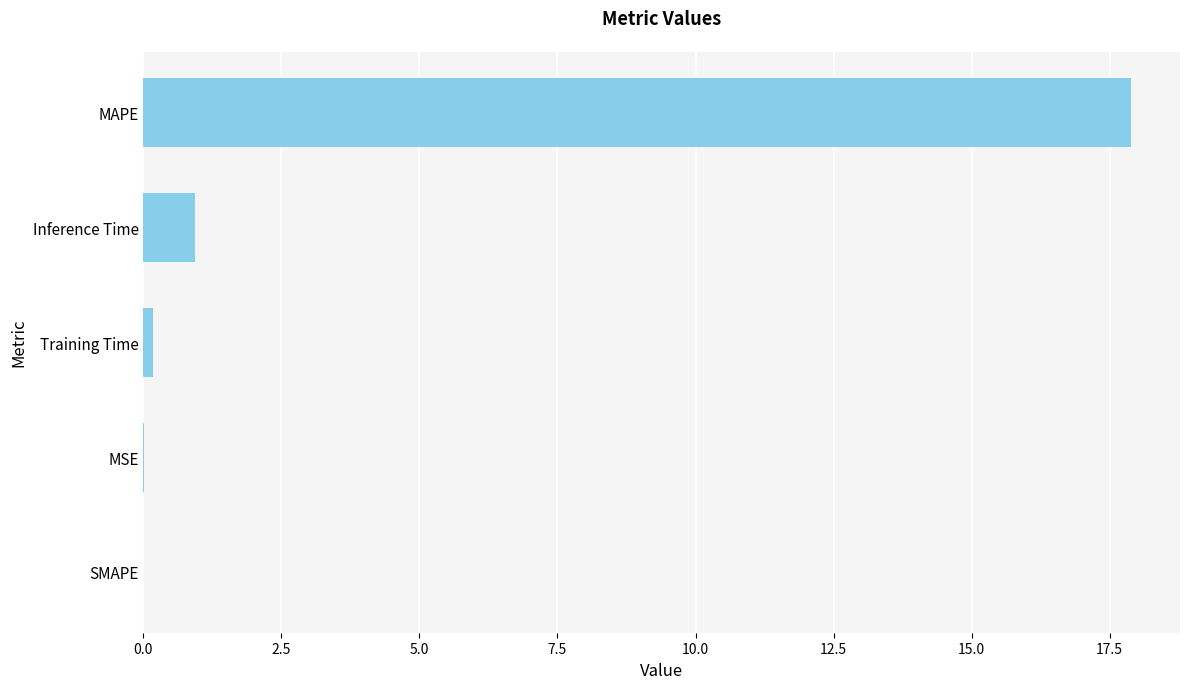

Count the number of categories in the chart.

5